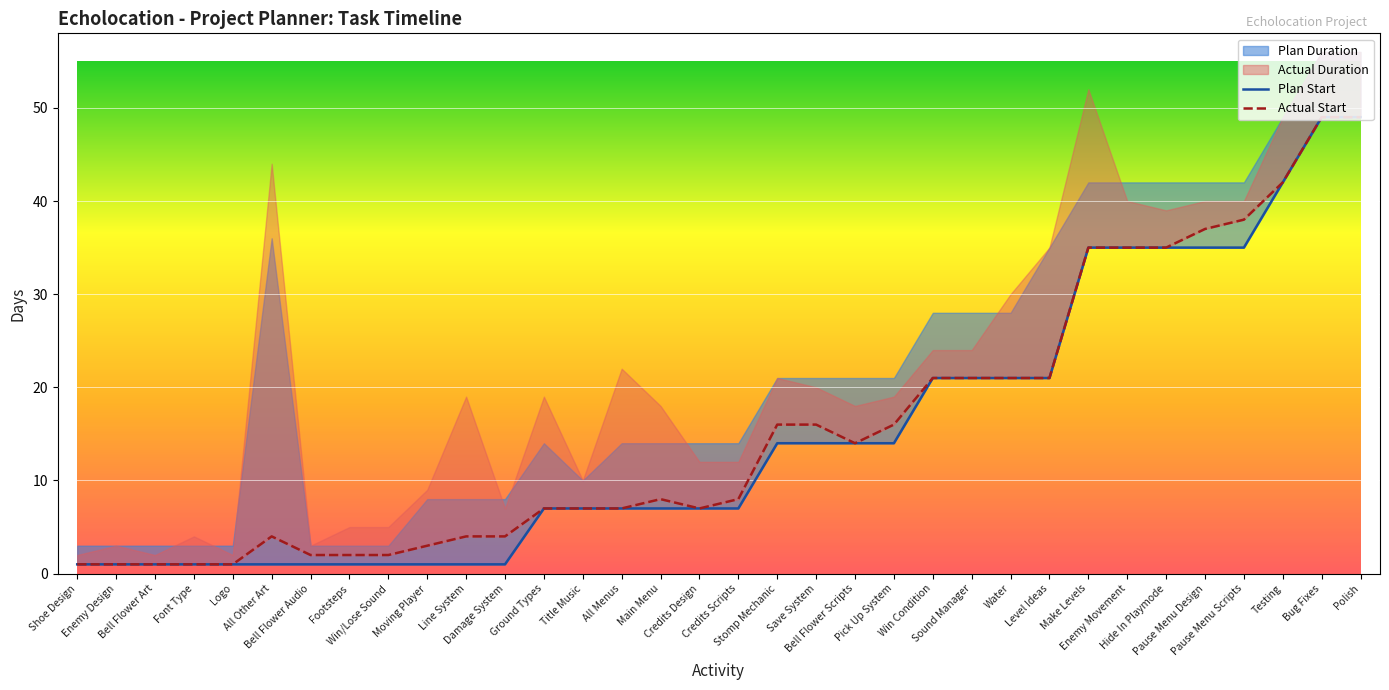

What is the sum of all Actual Start values?

536